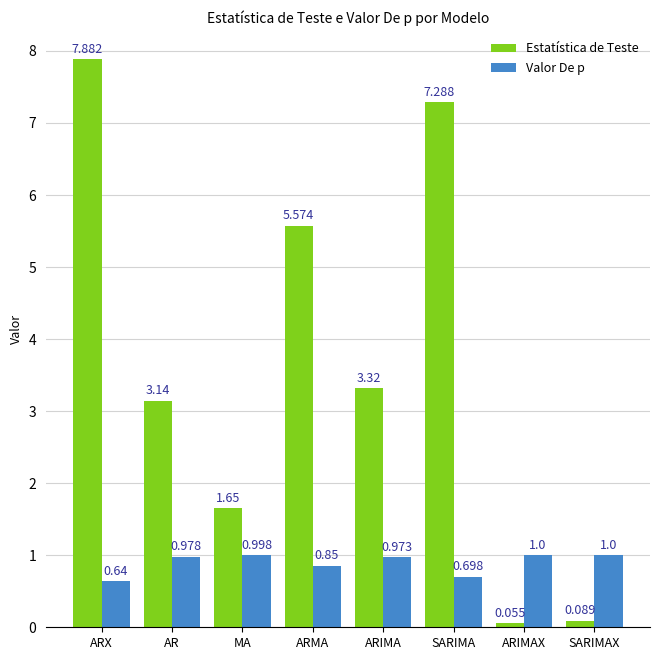

At which label is Estatística de Teste closest to 3?

AR